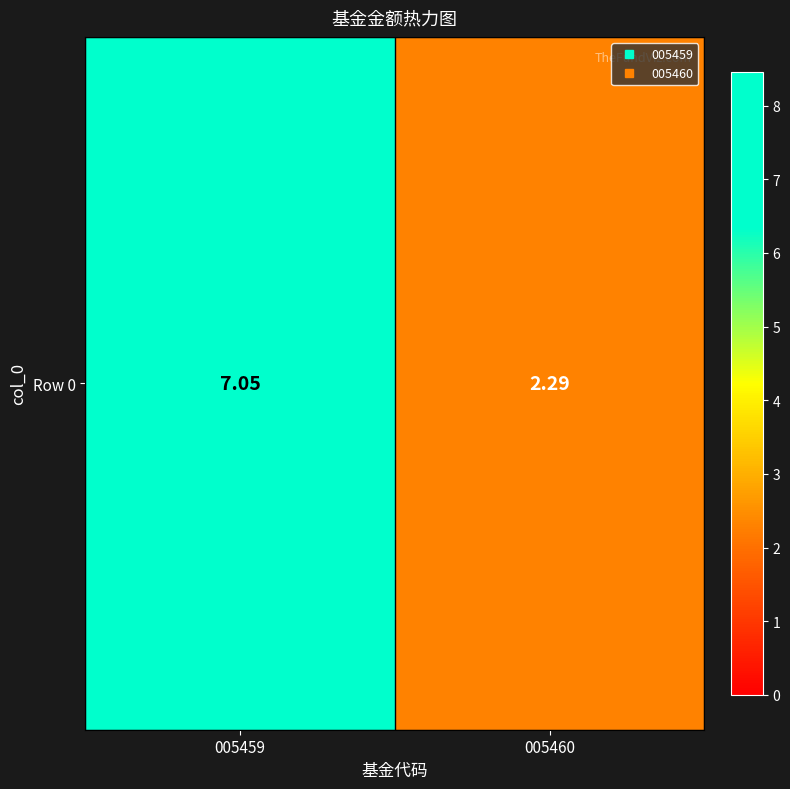

Approximately how many times larger is the value at 005460 compared to 005459?

0.3